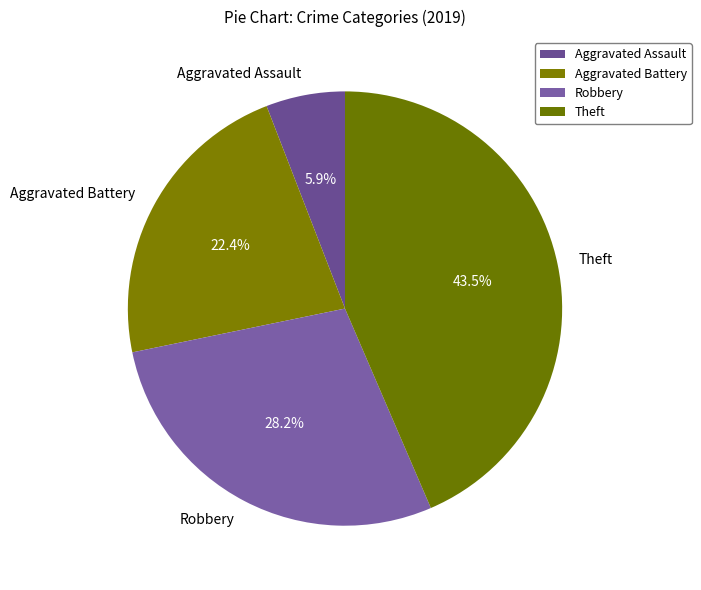

The Aggravated Assault slice represents 1% of the pie. True or false?

False